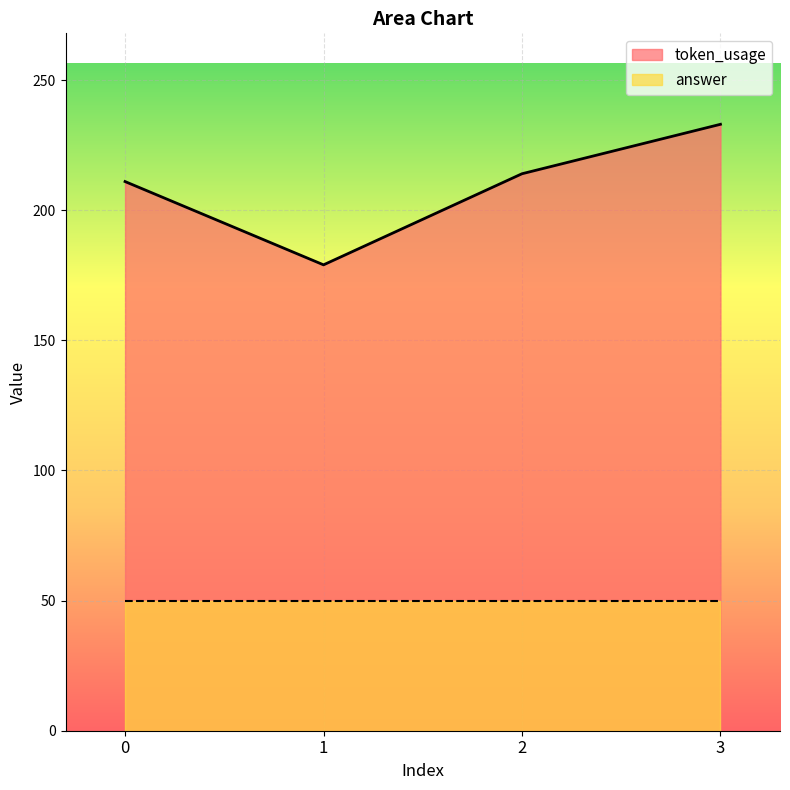

Reading left to right, what are all the values shown in this chart?

211	179	214	233